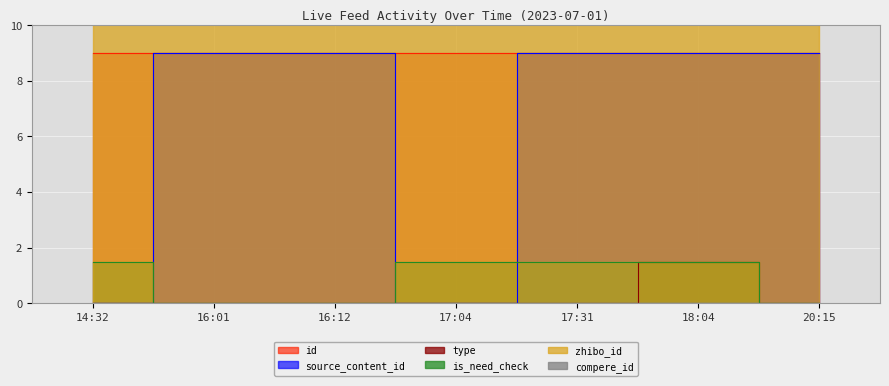

At which category is the sum across all series the highest?

18:04